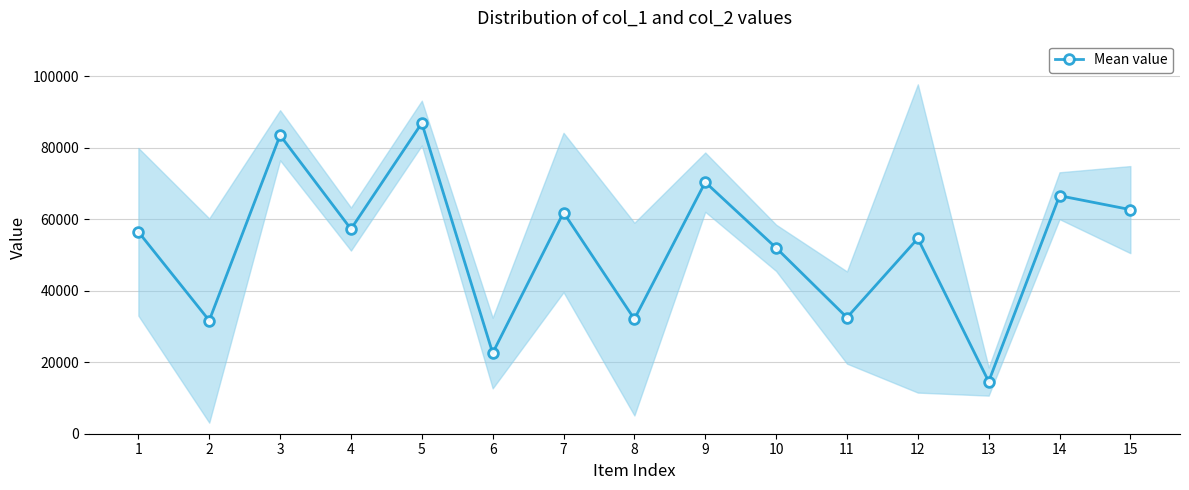

What value does the data have at 15?

62716.5